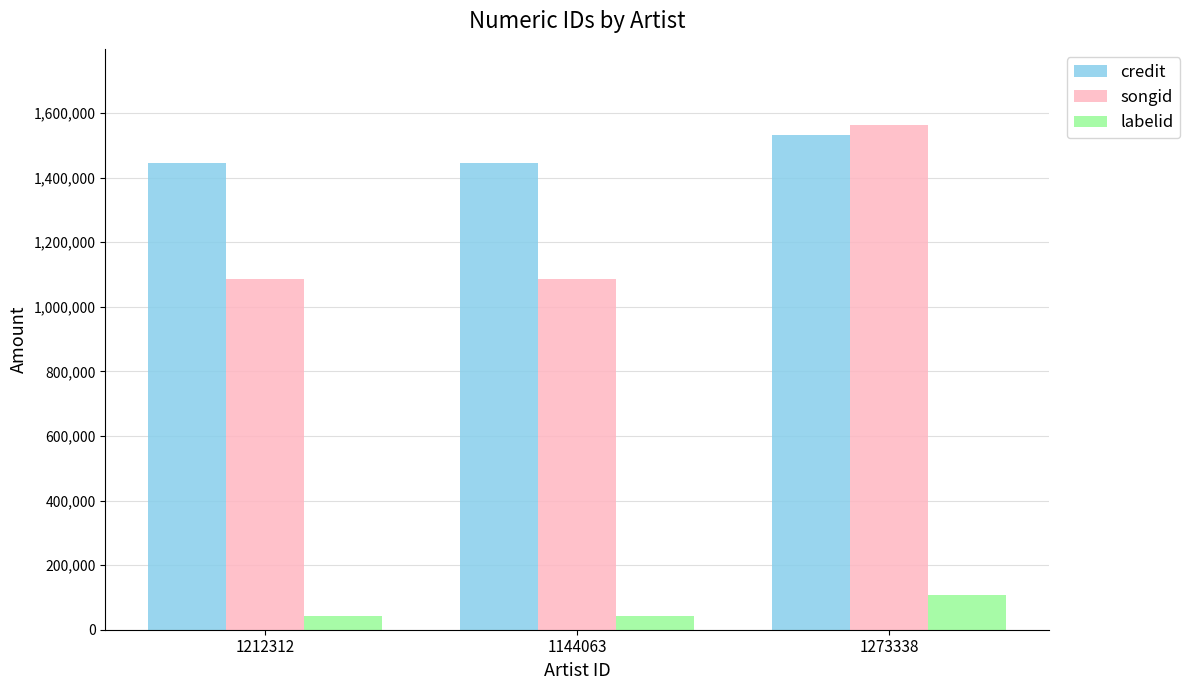

The value of labelid at 1212312 is 42885. True or false?

True